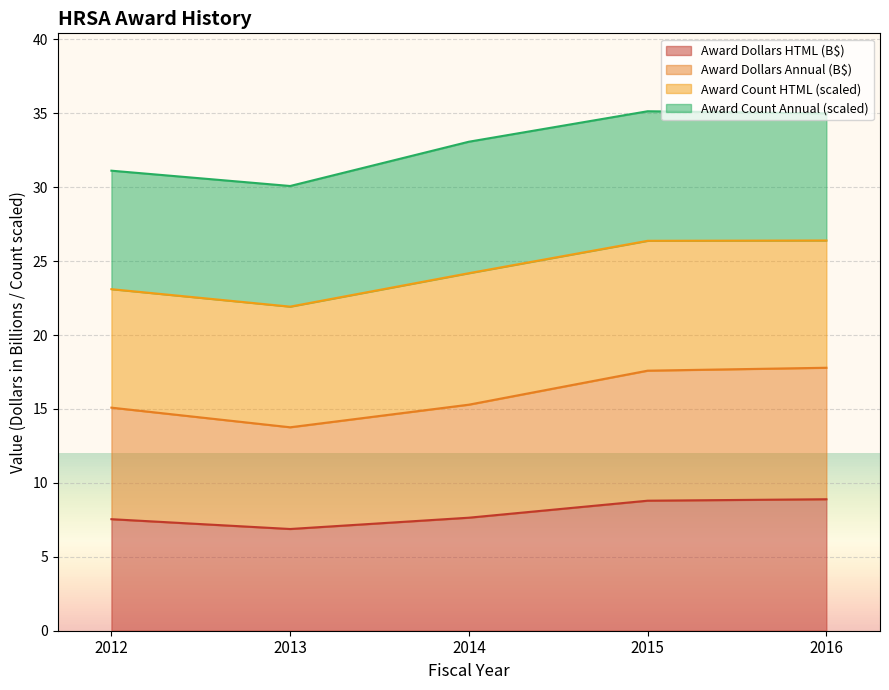

What is the sum of the Award Dollars (HTML) values at 2014 and 2012?

15.2